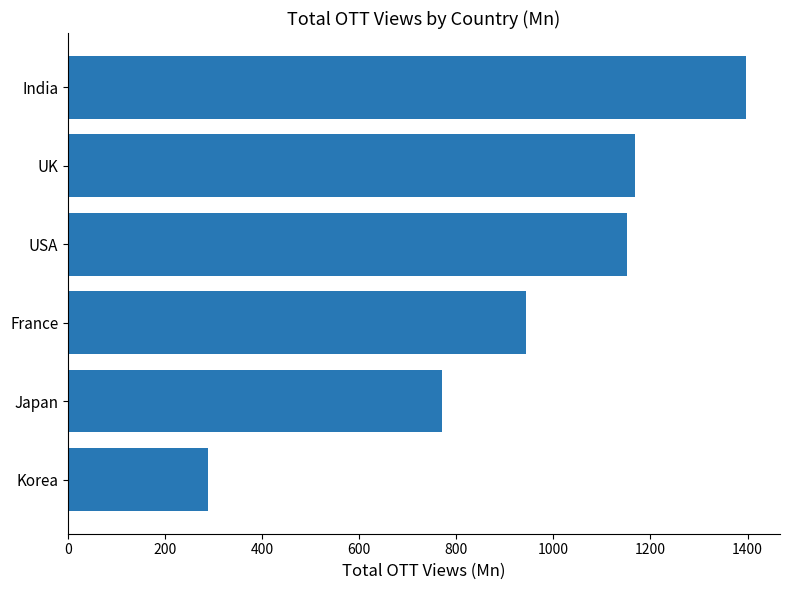

Which has a higher value, USA or France?

USA